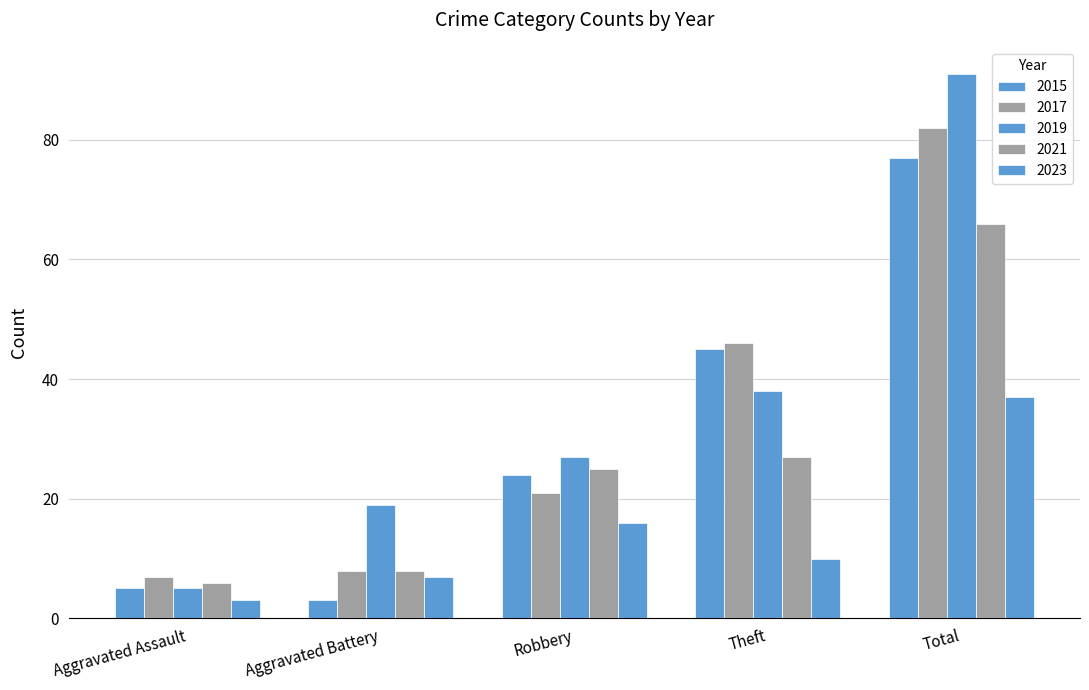

Between Aggravated Assault and Theft, which series saw the biggest shift?

2015